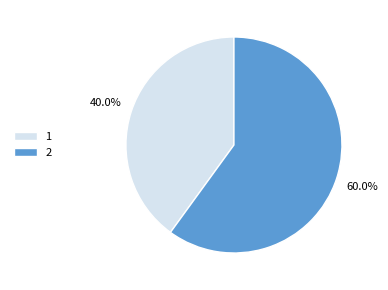

Which category has the biggest portion of the pie?

2